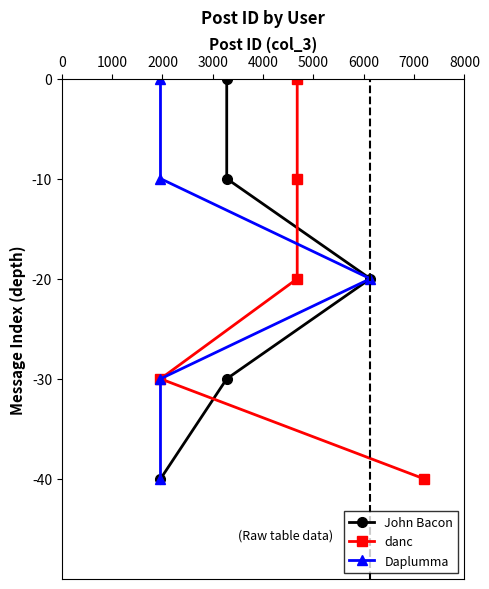

Count the danc values in the range -30 to -10.

3